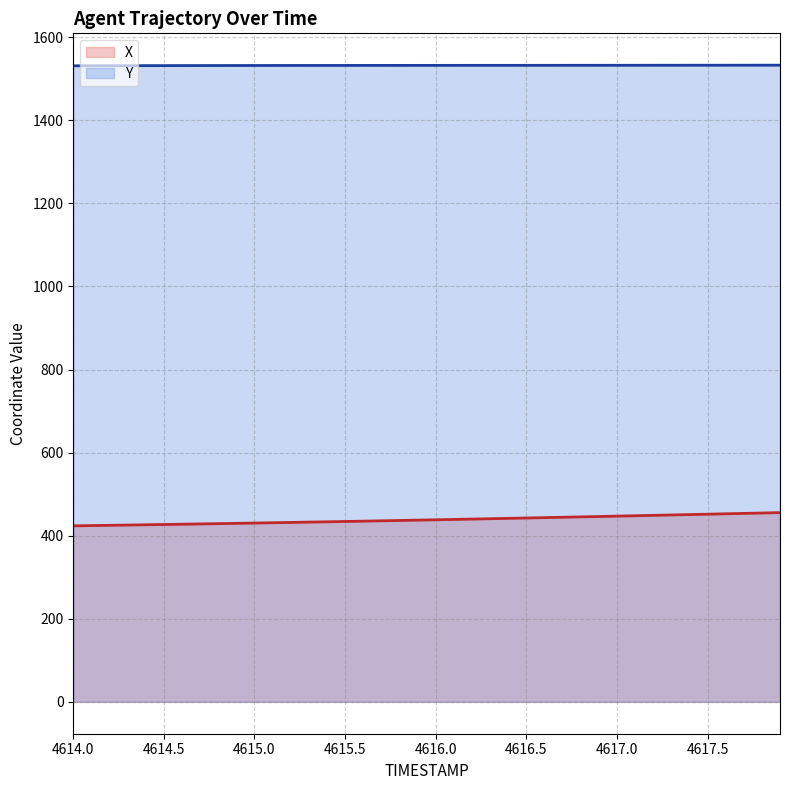

What is the value of the Y point at the 34th from the left?

1532.4